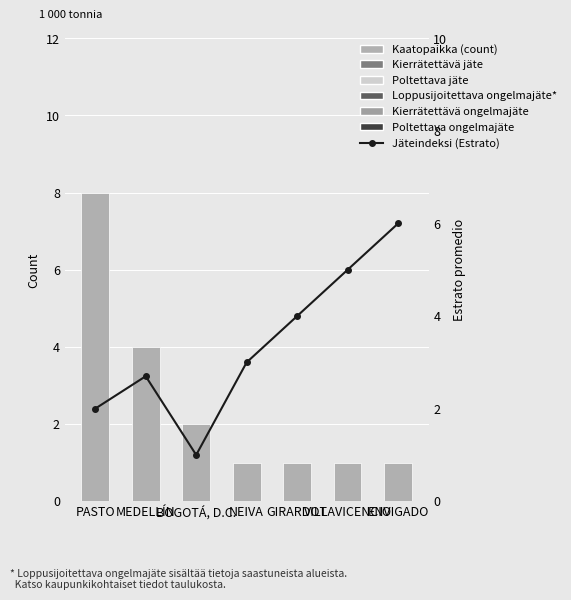

What is the lowest value of the Jäteindeksi (Estrato) series?

1.0